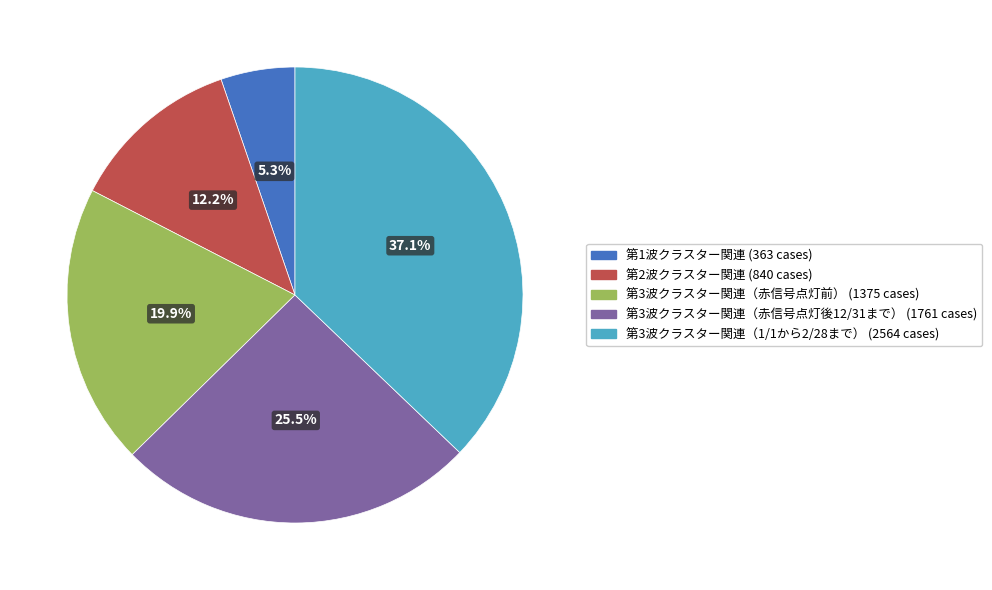

To the nearest percent, what is the difference between the largest and smallest slice percentages?

32%